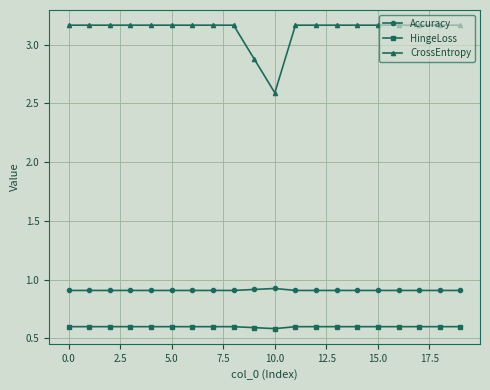

What is the sum of all Accuracy values?

18.2